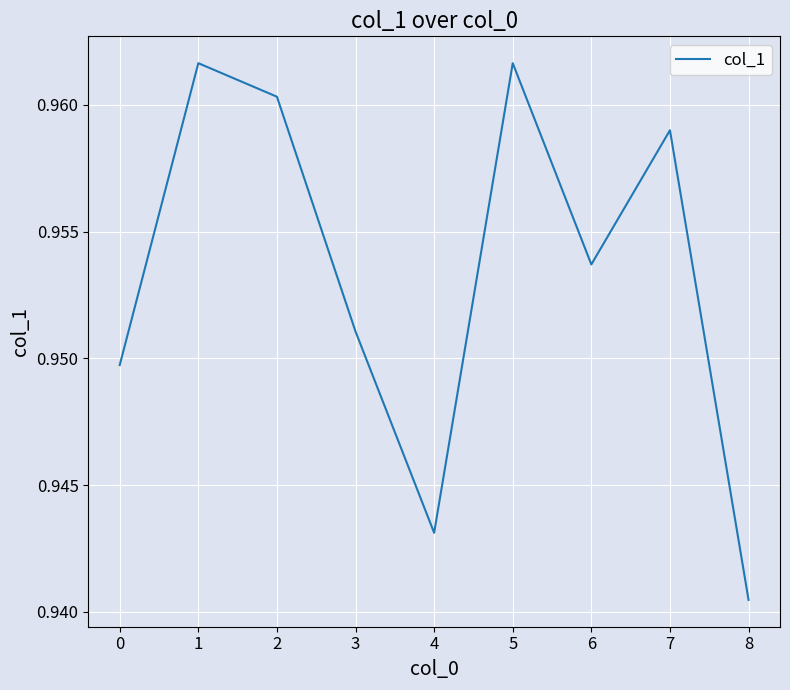

The value at 0 is 1.5. True or false?

False